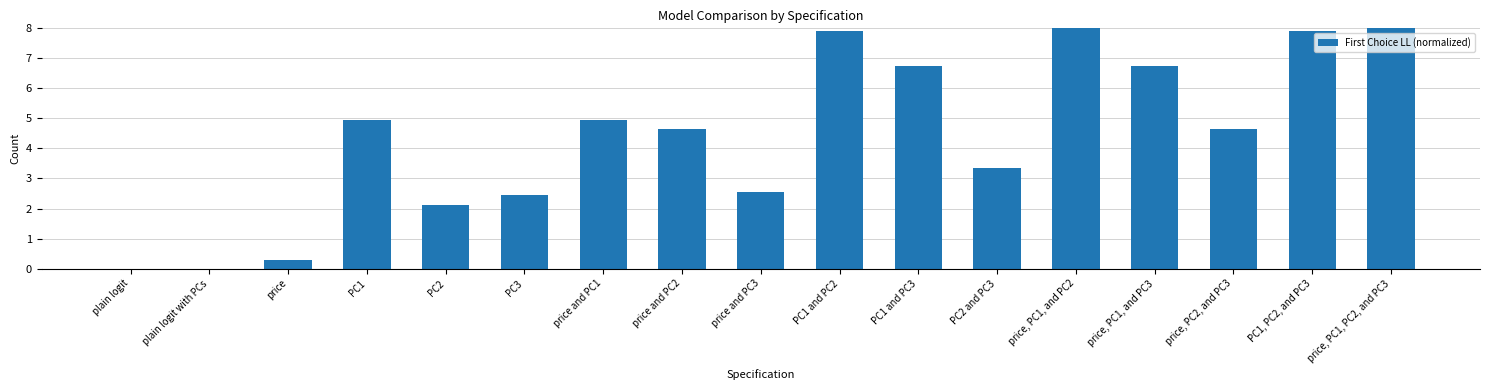

What is the sum of the values at PC1 and PC1 and PC3?

11.7